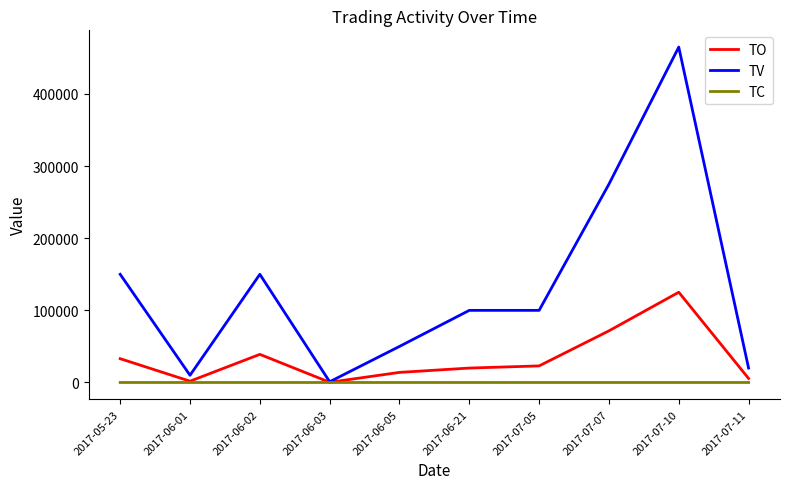

At how many categories does at least one series exceed 143469?

4